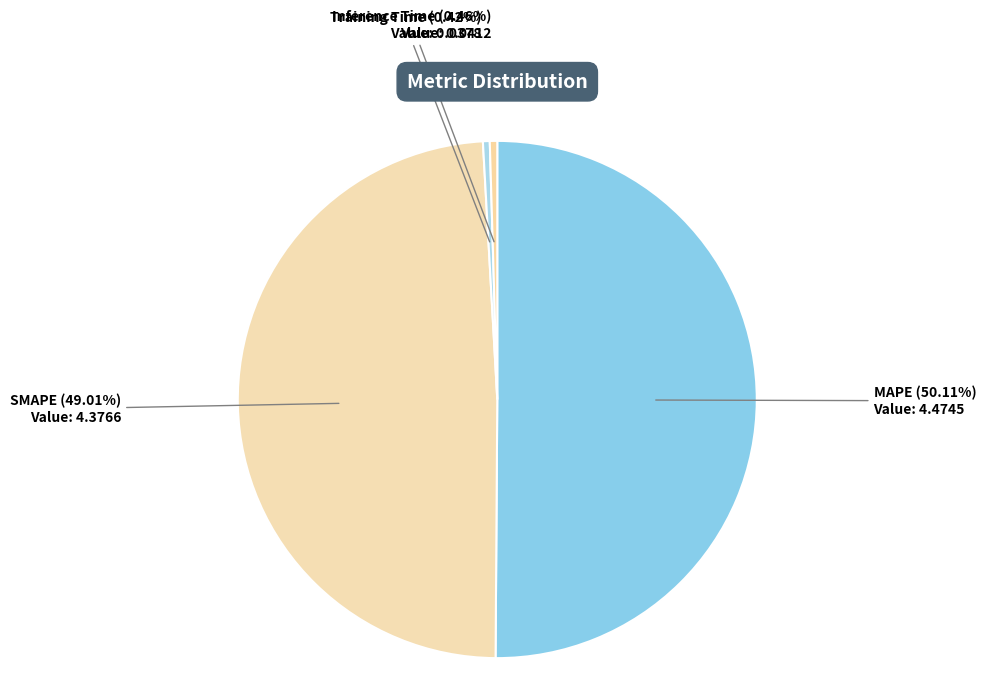

How much of the chart is everything except Inference Time?

99.5%